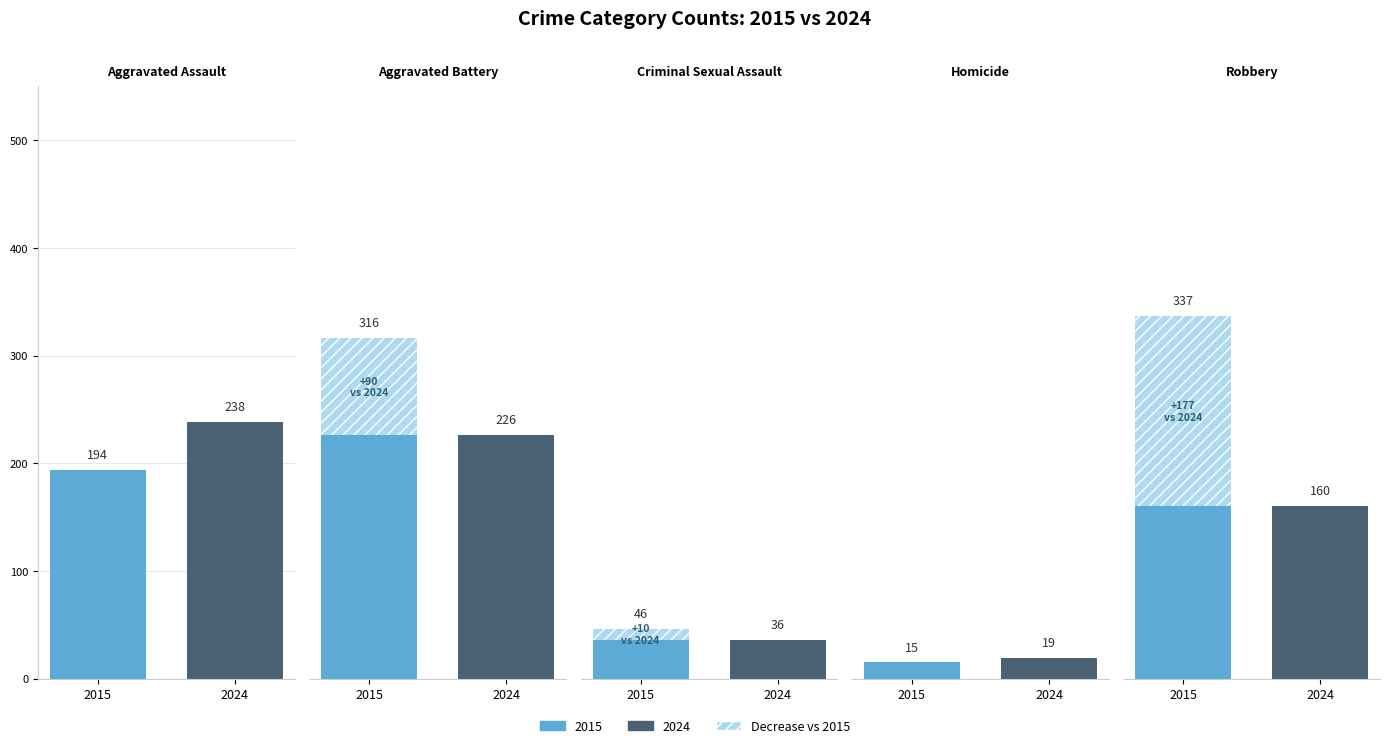

What is the label of the 4th bar from the right?

Aggravated Battery